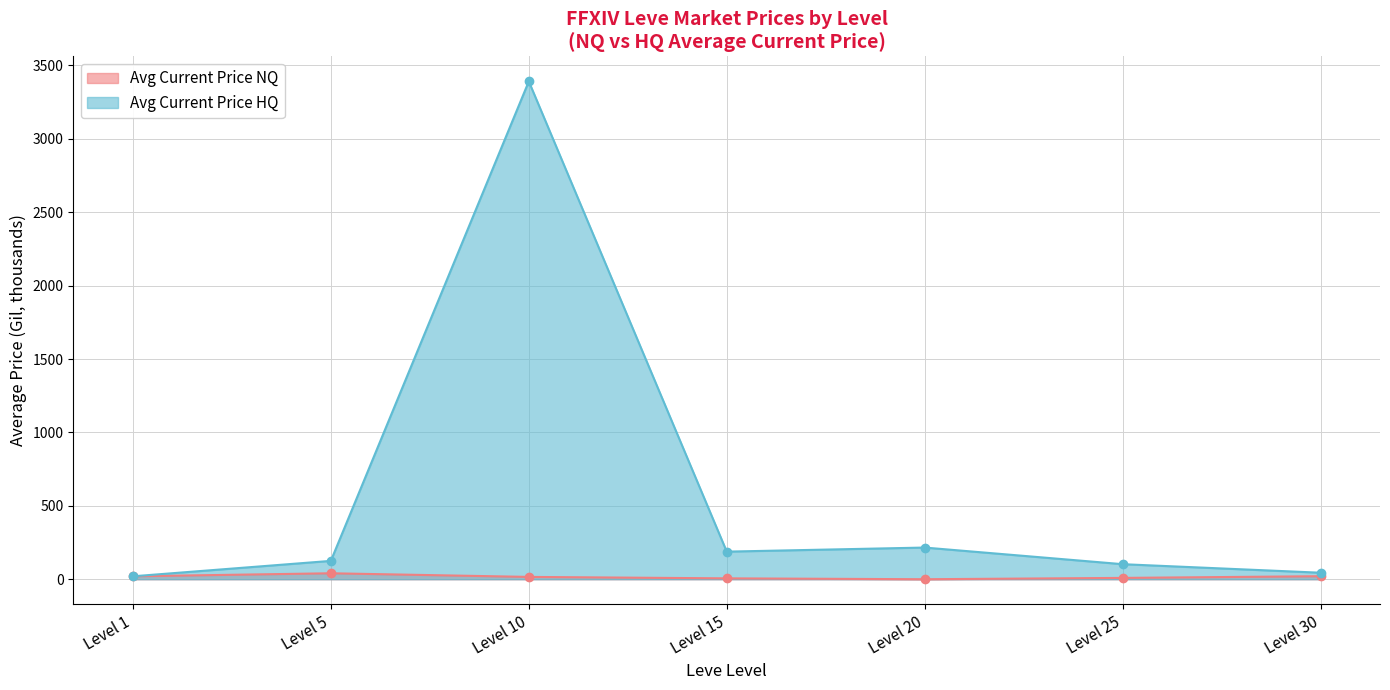

List the series in order of their overall mean, highest first.

Avg Current Price HQ, Avg Current Price NQ